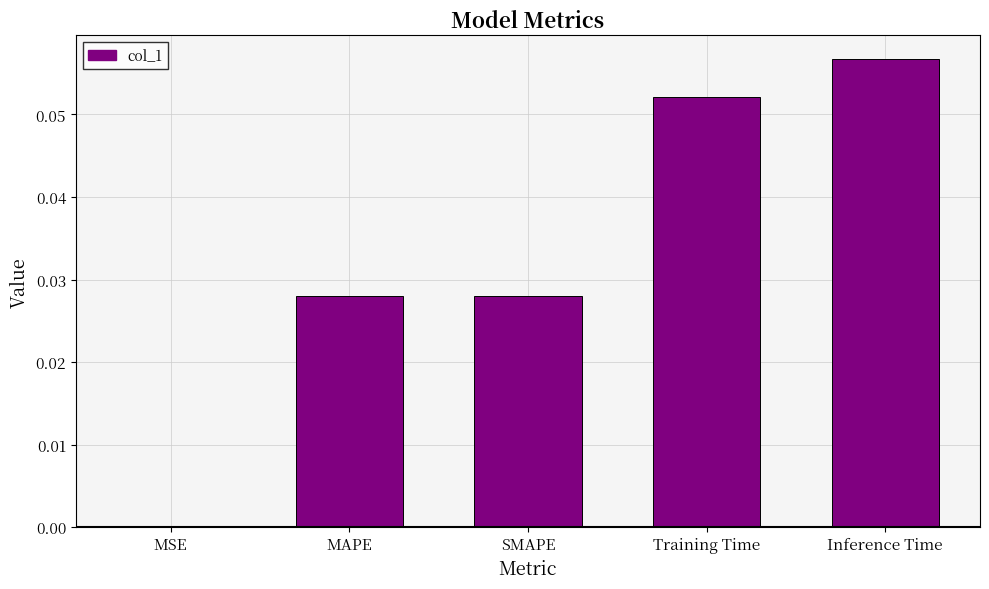

At which category does the chart reach its peak across all series?

Inference Time